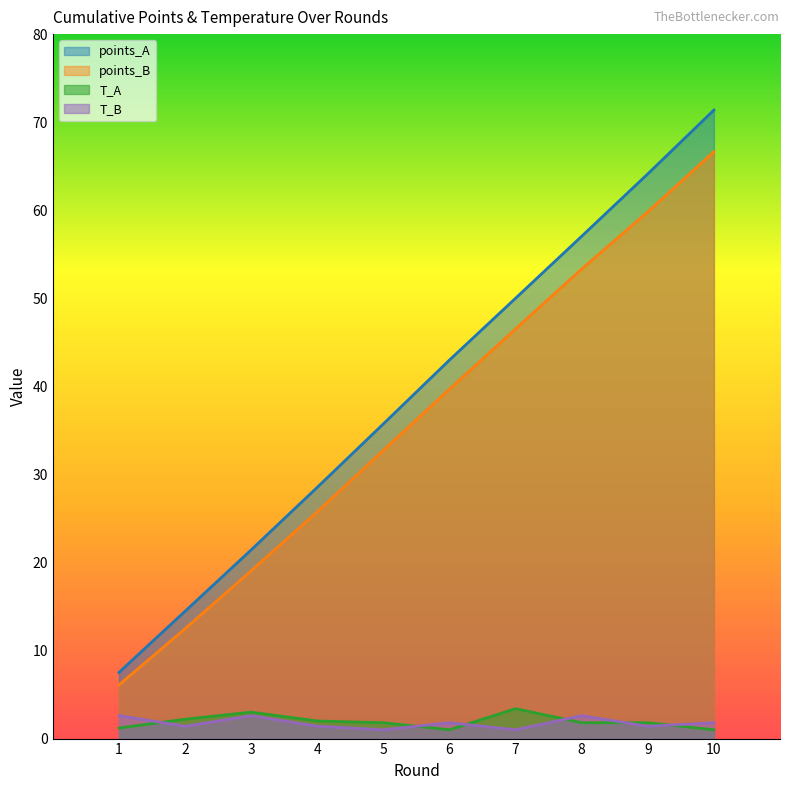

What is the minimum value for T_A?

1.0